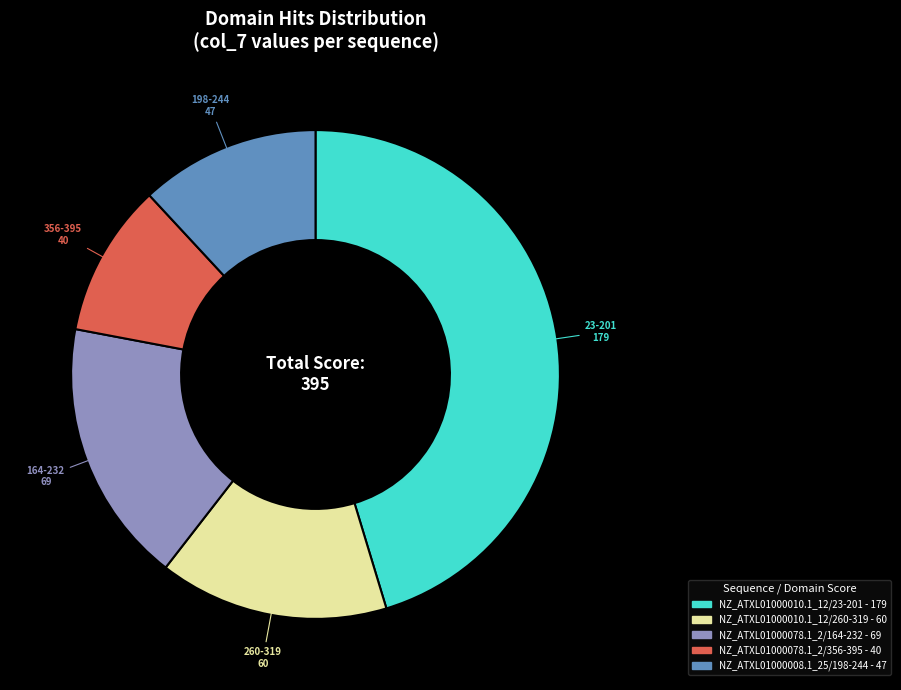

Rank the categories by value from highest to lowest.

NZ_ATXL01000010.1_12/23-201, NZ_ATXL01000078.1_2/164-232, NZ_ATXL01000010.1_12/260-319, NZ_ATXL01000008.1_25/198-244, NZ_ATXL01000078.1_2/356-395